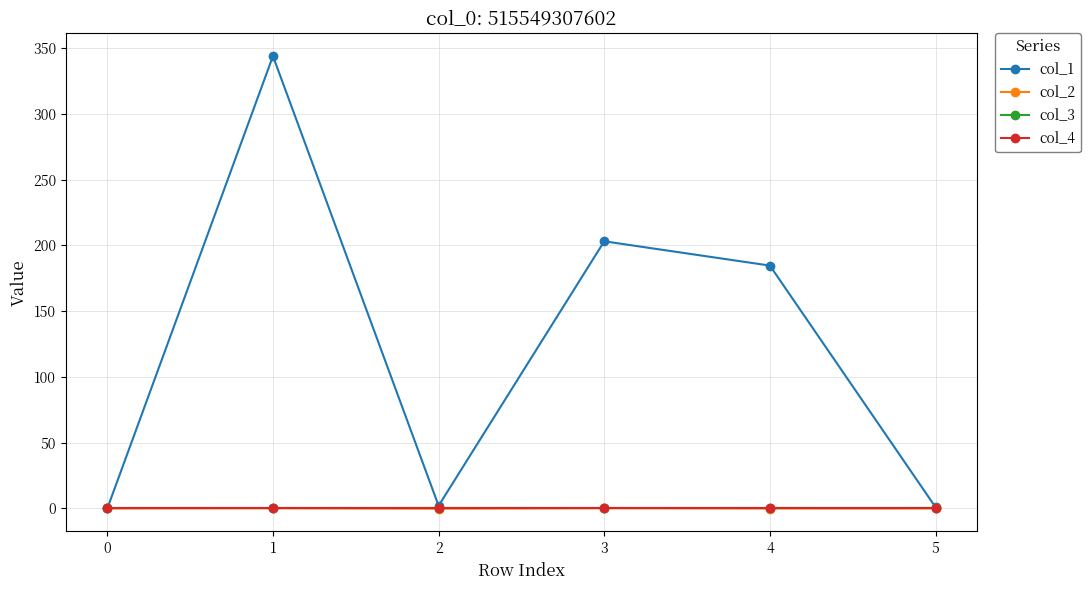

True or false: col_2 has a value of 0.0 at 5.

True